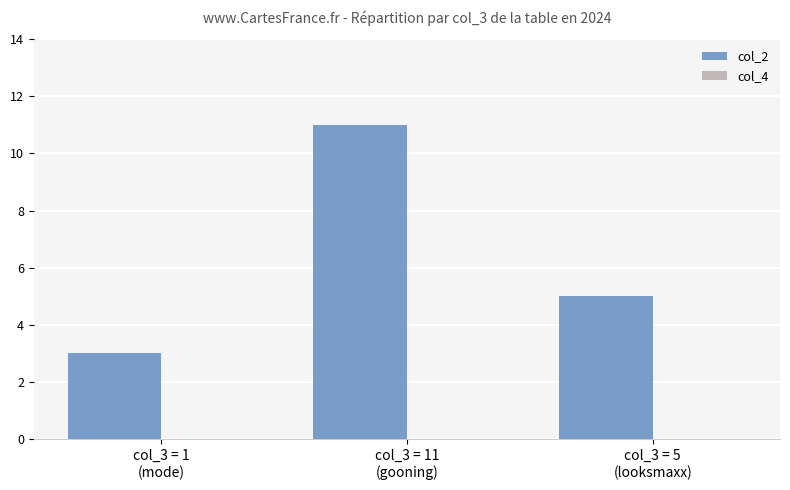

What is the maximum value shown in the chart?

11.0